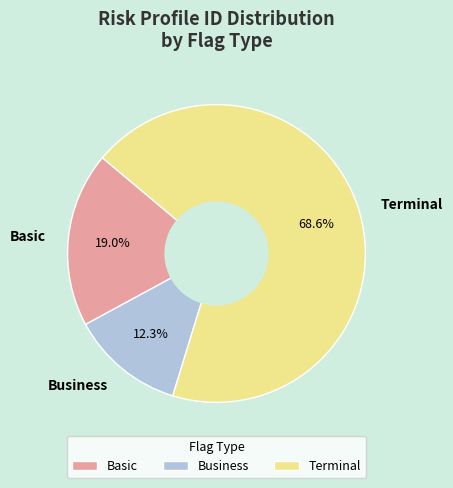

Between Business and Basic, which is larger?

Basic